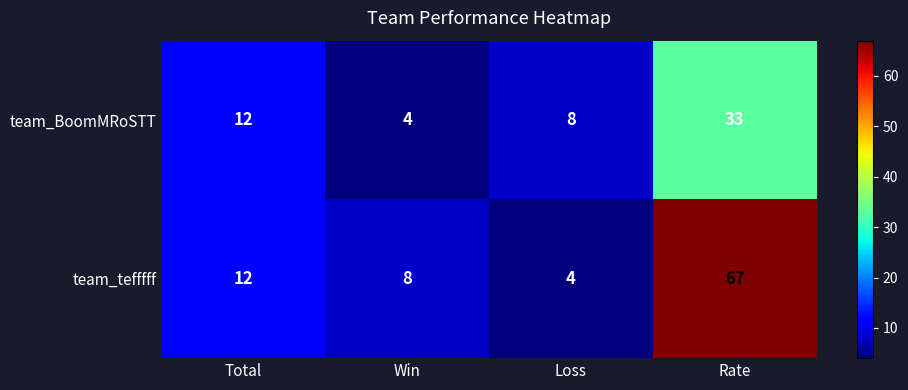

What is the minimum value shown in the chart?

4